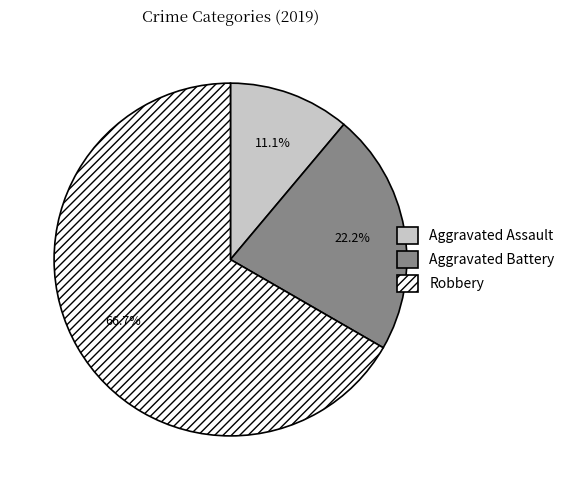

What is the ratio of the value at Aggravated Battery to the value at Robbery?

0.3